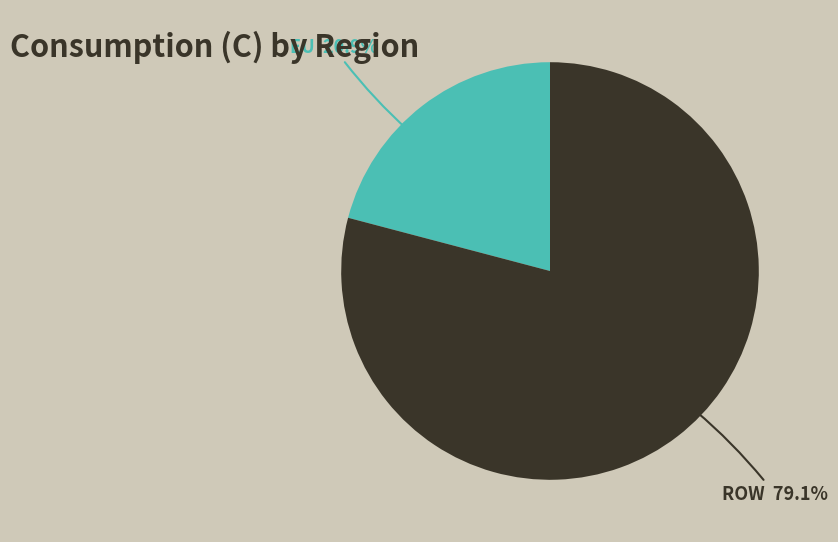

Rank the categories by value from highest to lowest.

ROW, EU